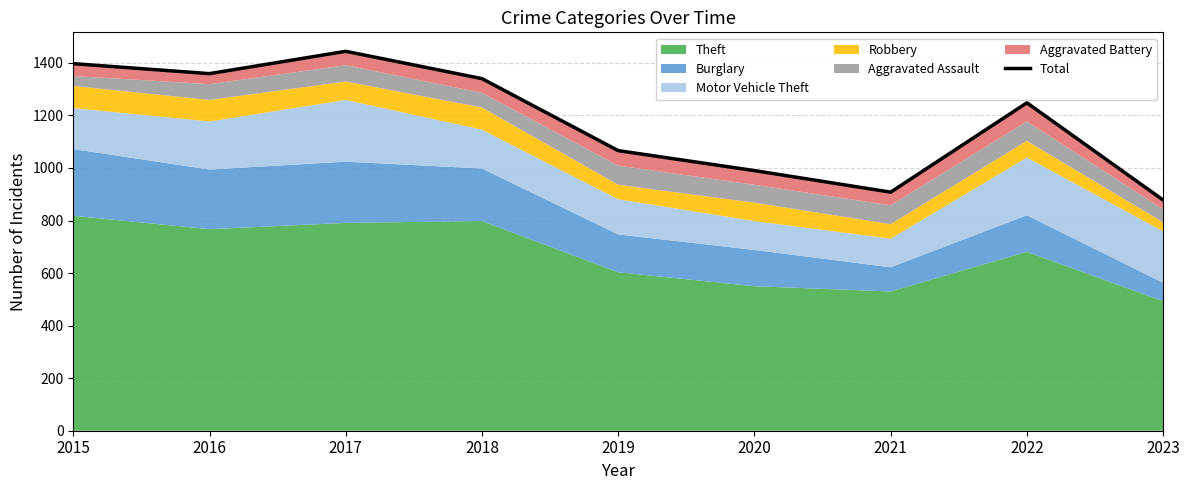

Count the number of categories in the chart.

9